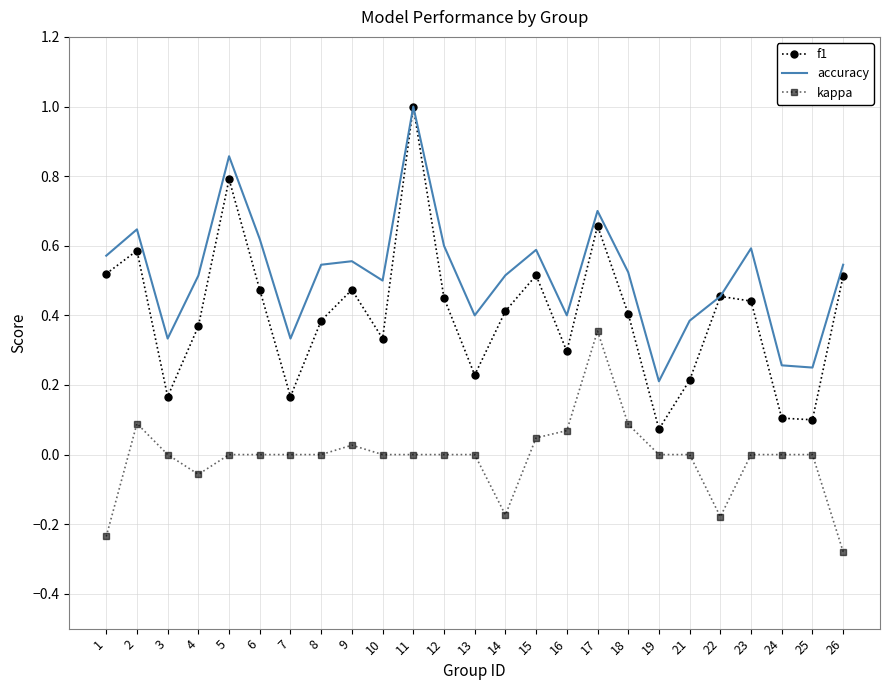

True or false: accuracy and kappa intersect in this chart.

False